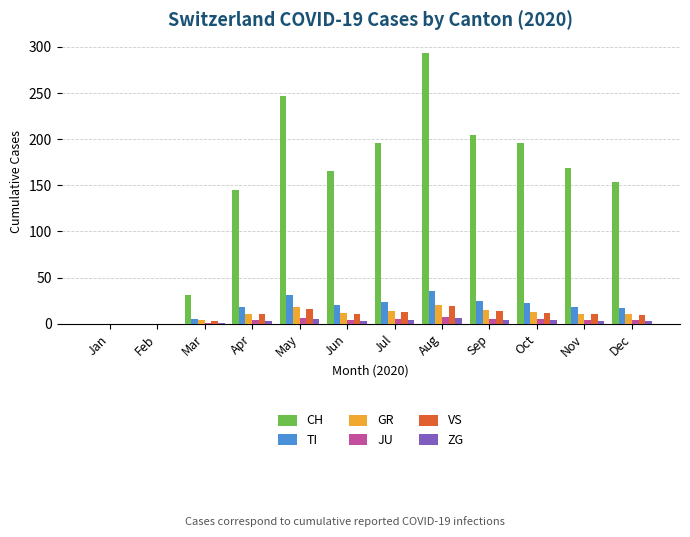

What is the maximum value shown in the chart?

293